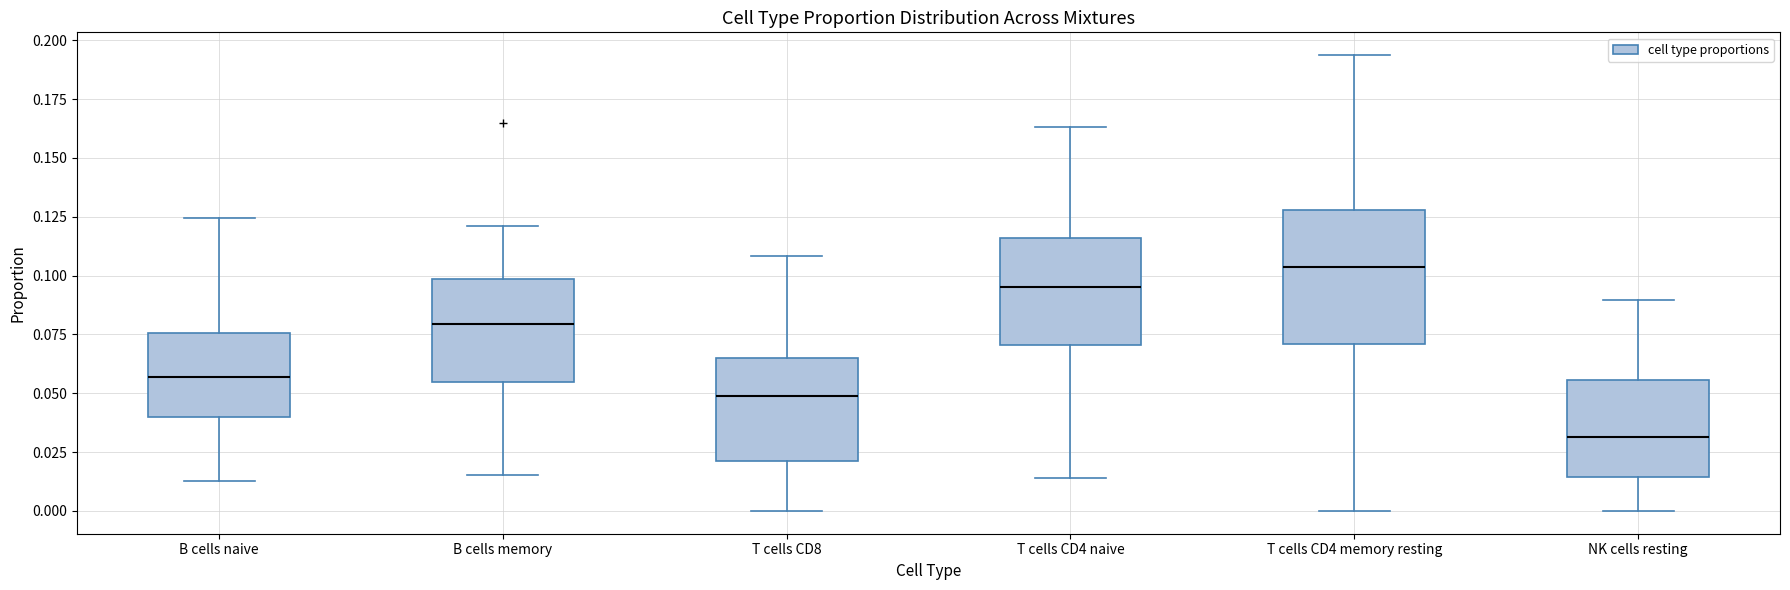

Which box is the tallest, from its lower edge to its upper edge?

T cells CD4 memory resting